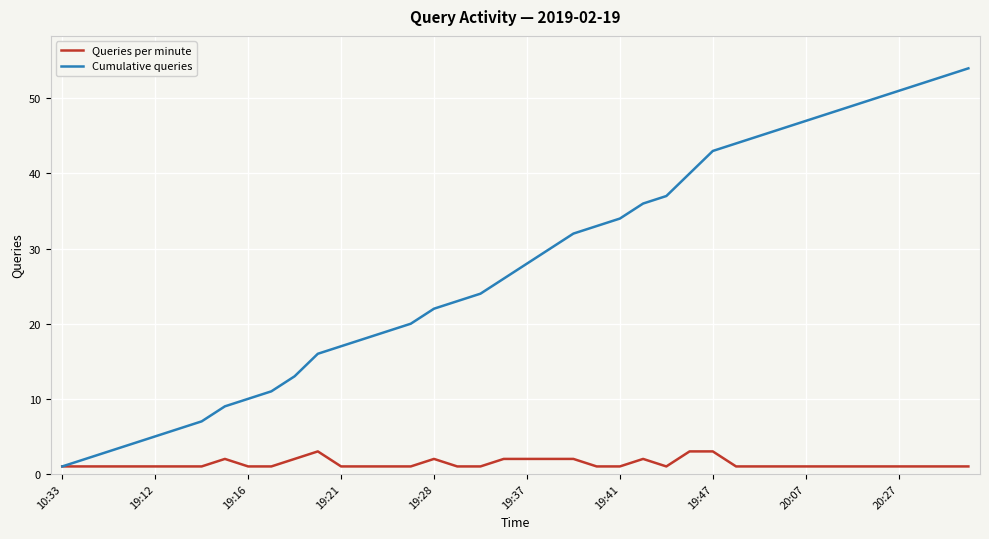

What is the smallest value displayed?

1